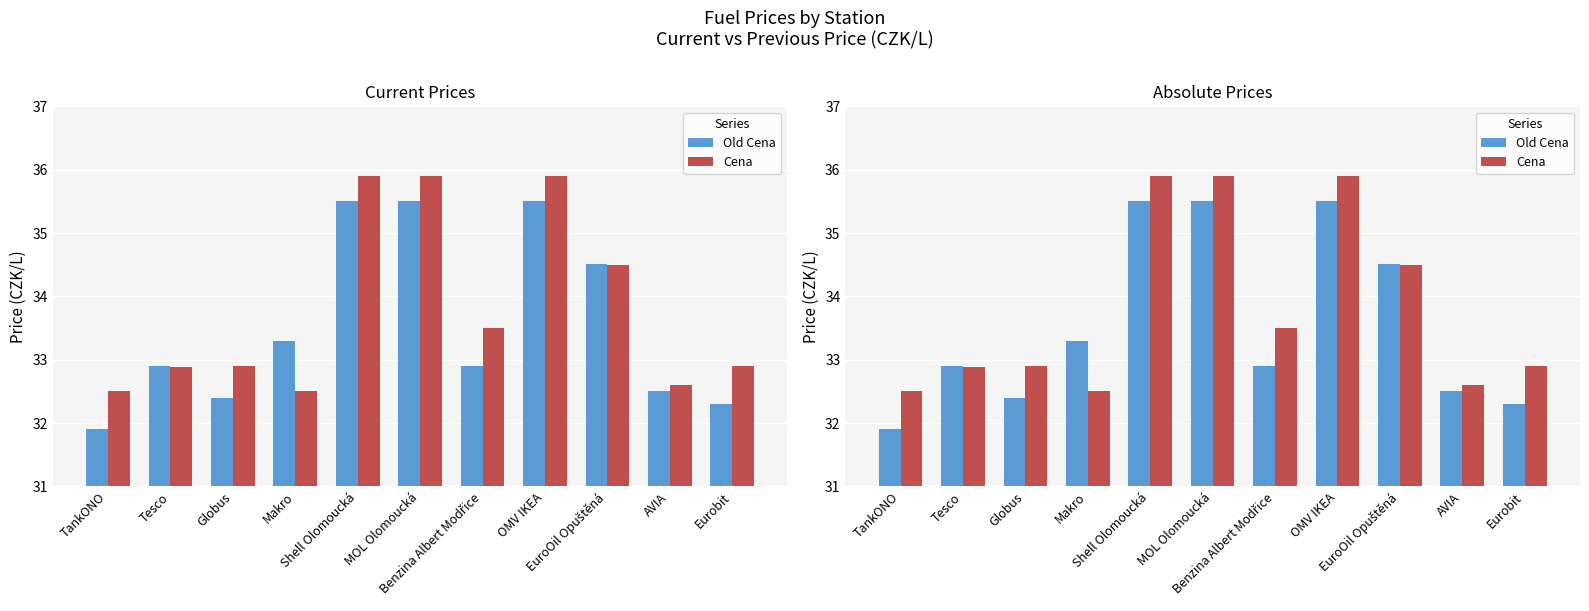

List the series in order of their peak value, lowest first.

Old Cena, Cena